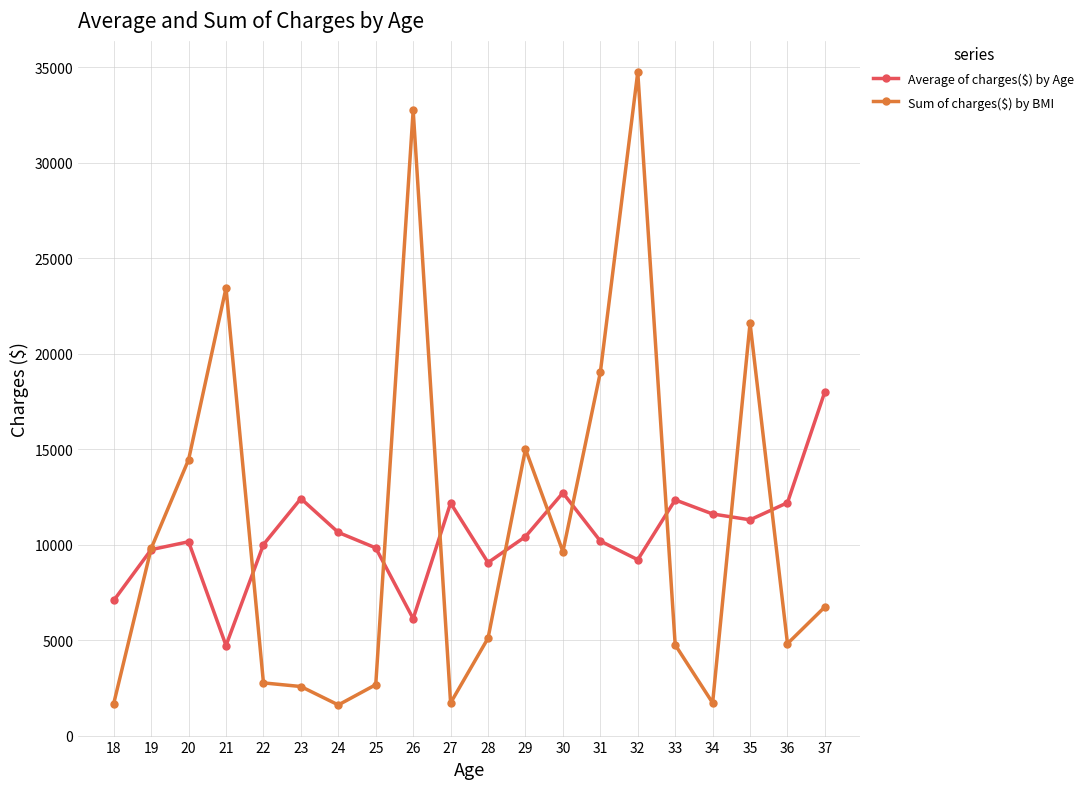

What is the lowest value of the Sum of charges($) by BMI series?

1621.3